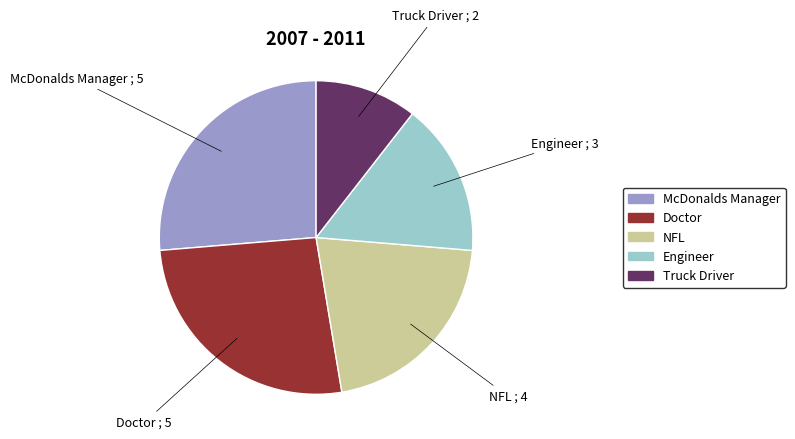

Combined, do NFL and Doctor account for over 50%?

No